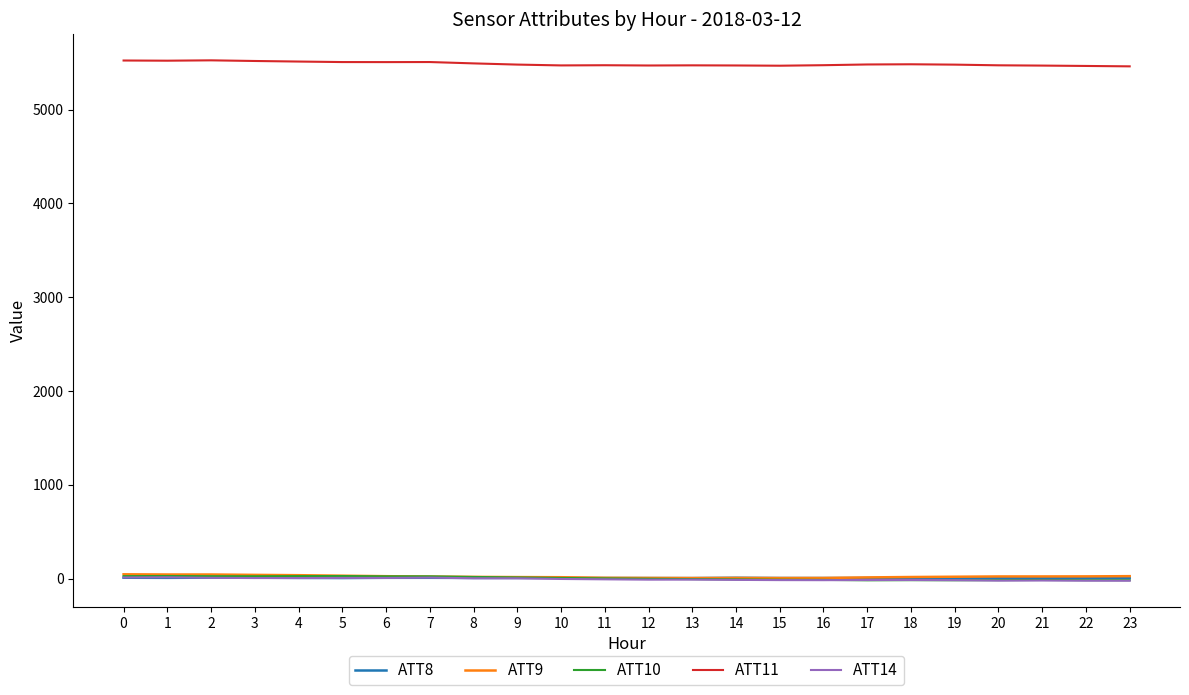

True or false: ATT9 and ATT11 intersect in this chart.

False